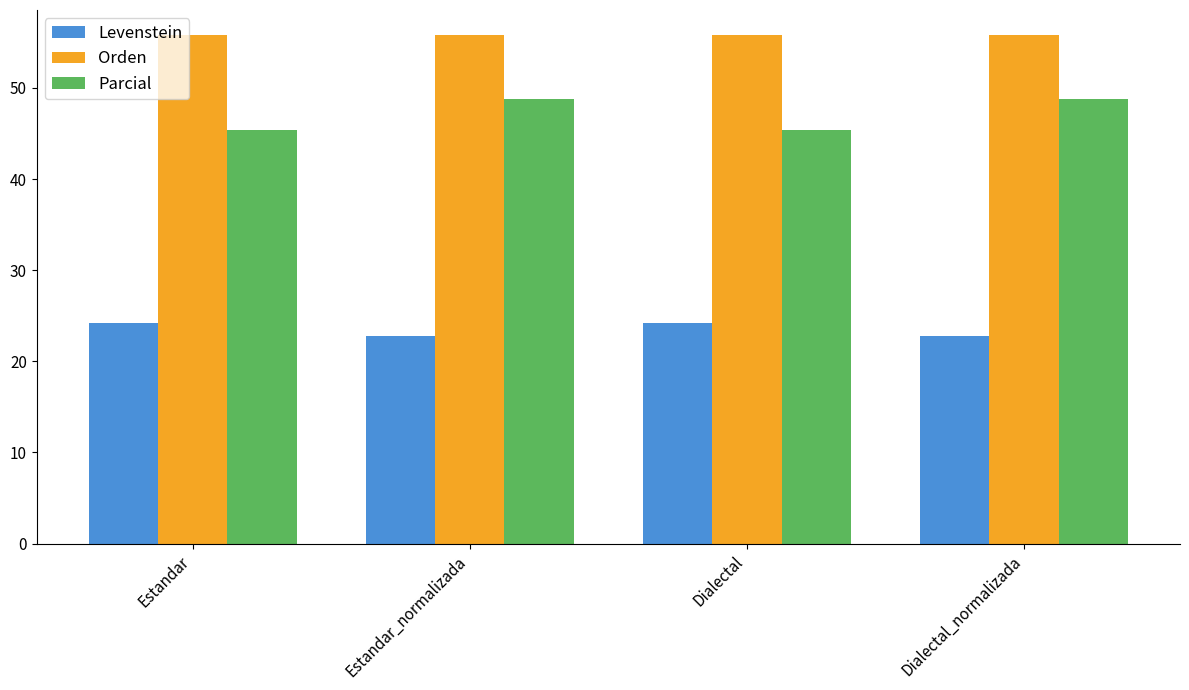

What is the difference between the maximum and second lowest values in the Levenstein series?

1.4